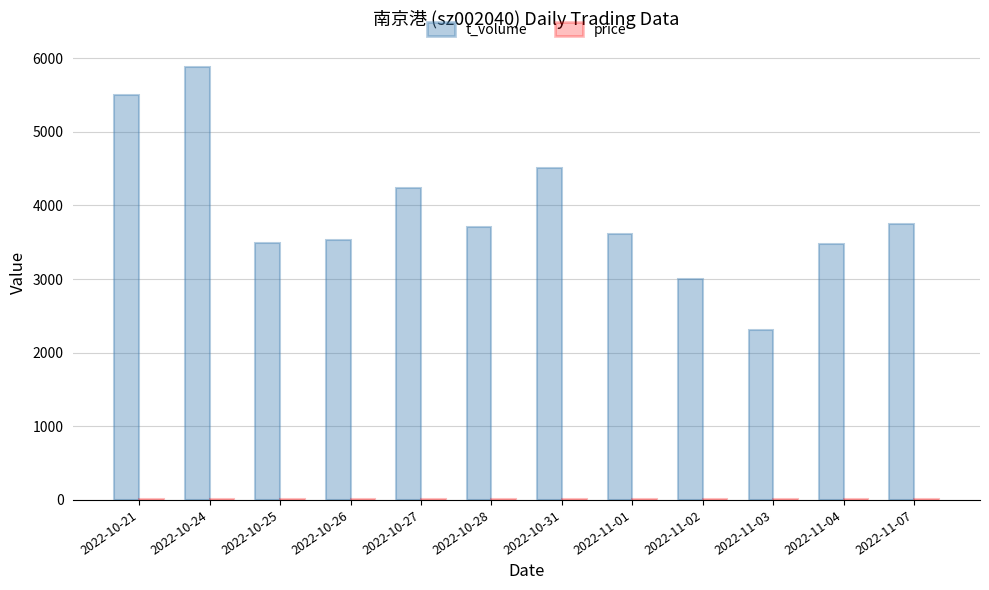

Which series changed the most between 2022-10-31 and 2022-11-01?

t_volume